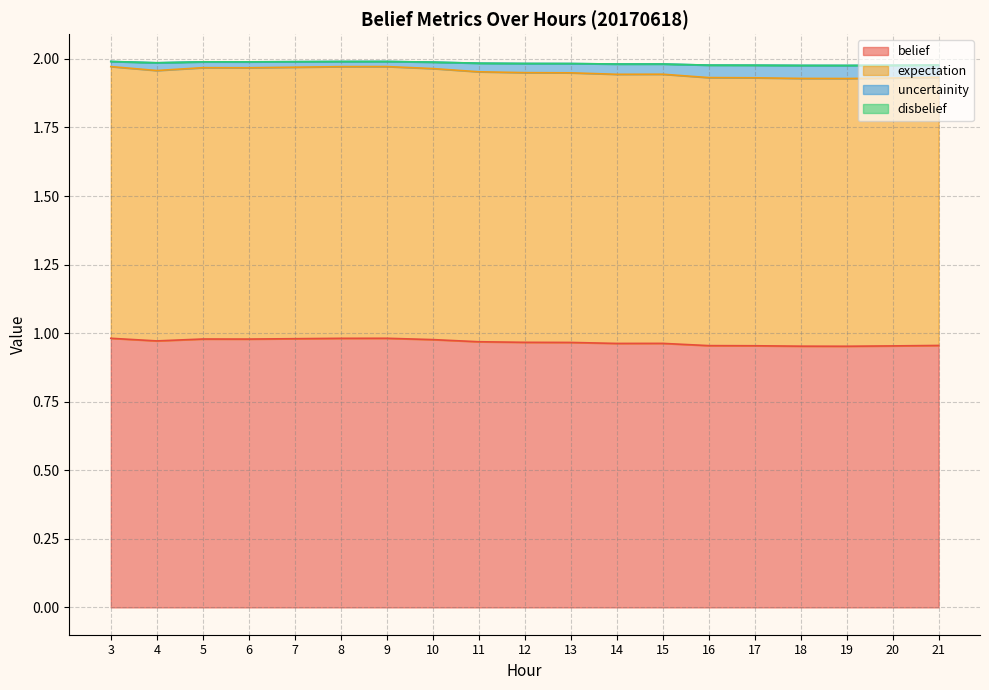

The expectation series shows 1.3 at 3. True or false?

False